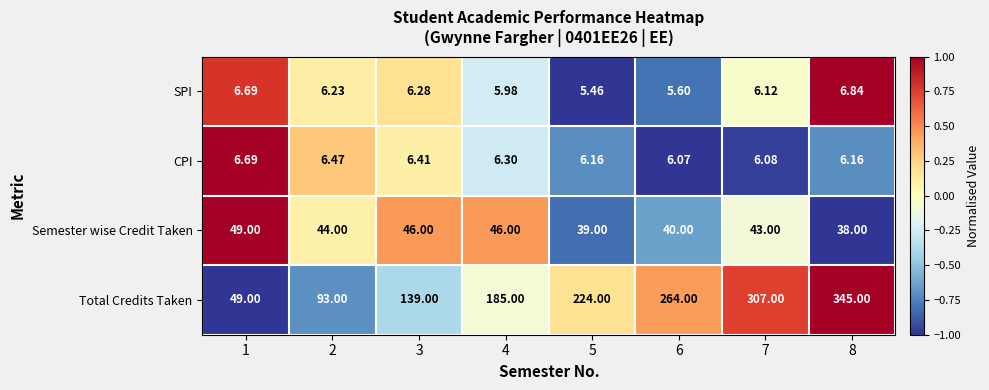

What is the spread (max minus min) of values at 7?

300.9